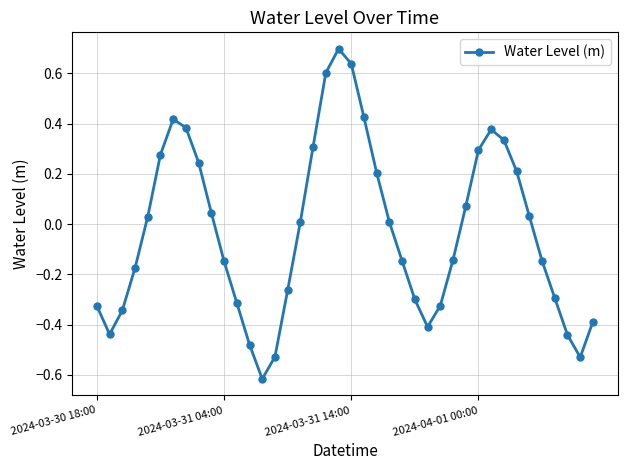

True or false: there are more than 0 points higher than both neighbors.

True